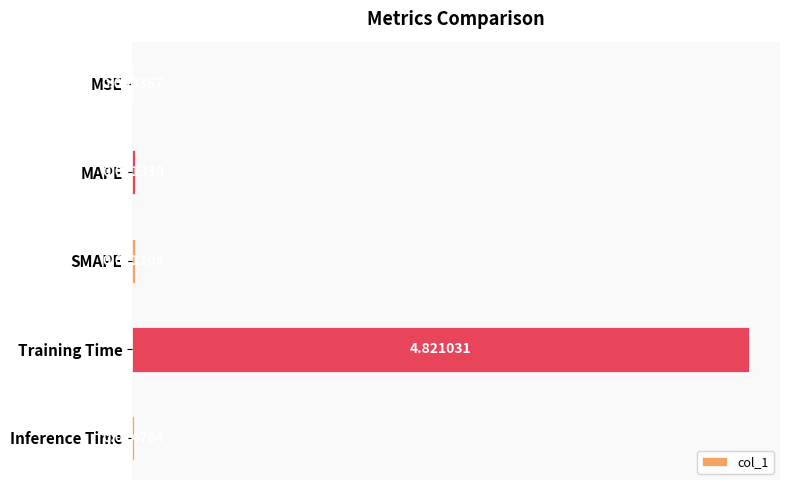

Which has a higher value, Training Time or MSE?

Training Time